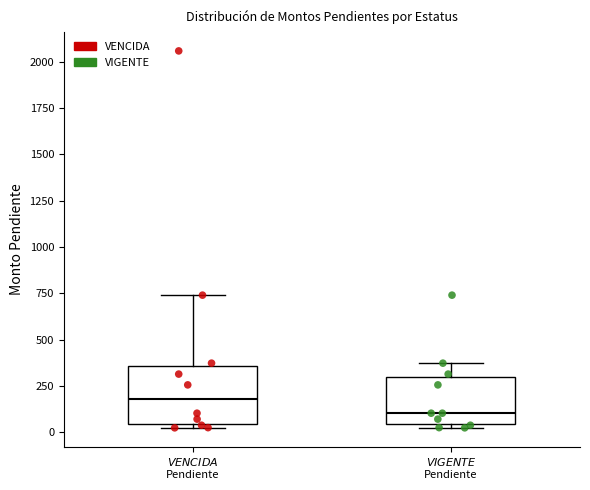

Which box is the tallest, from its lower edge to its upper edge?

$\it{VENCIDA}$ Pendiente